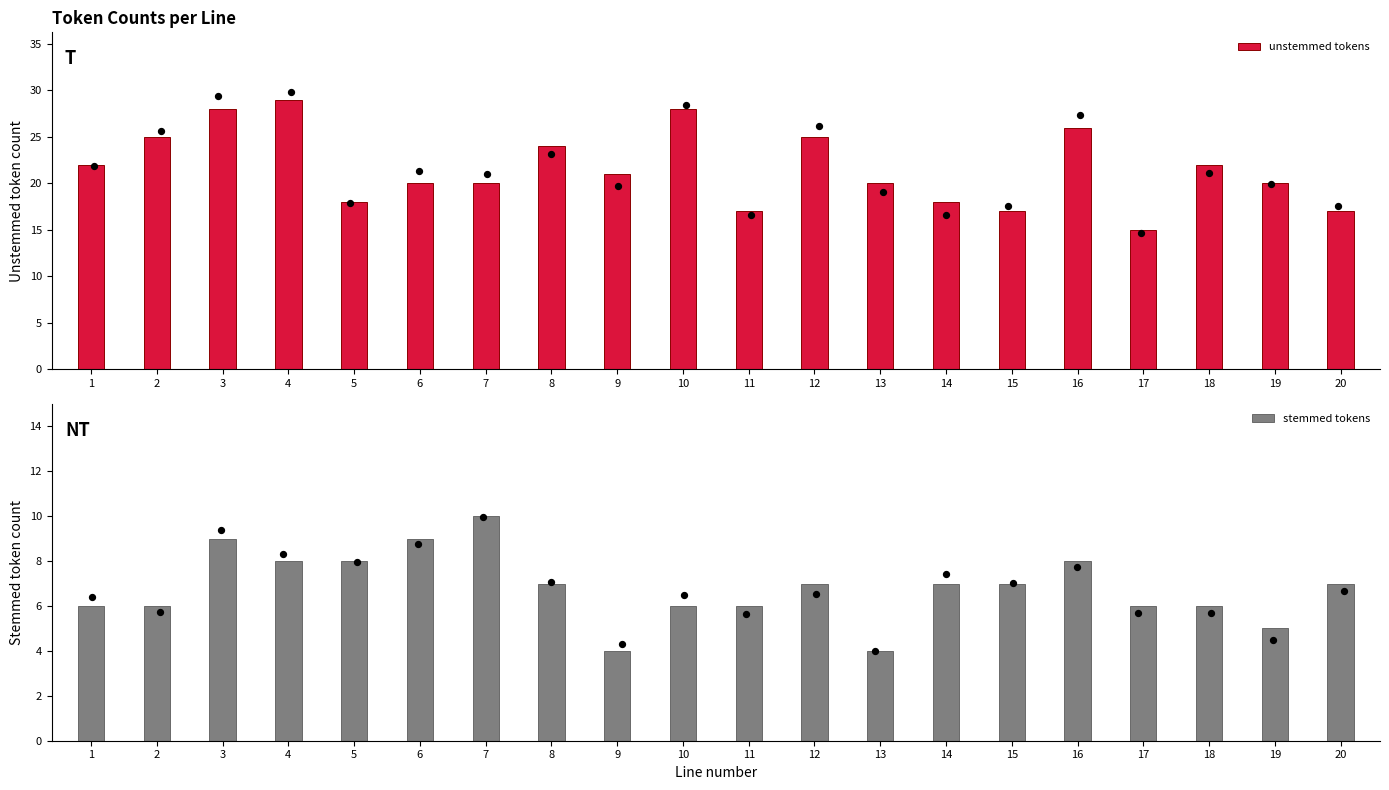

At which category is the sum across all series the highest?

3